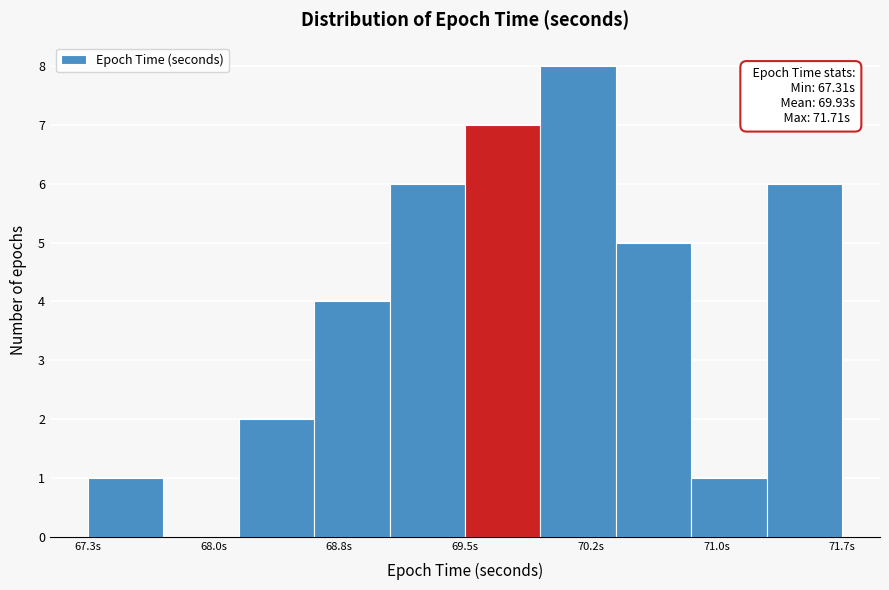

Which range on the x-axis has the tallest bar?

70.0 to 70.4